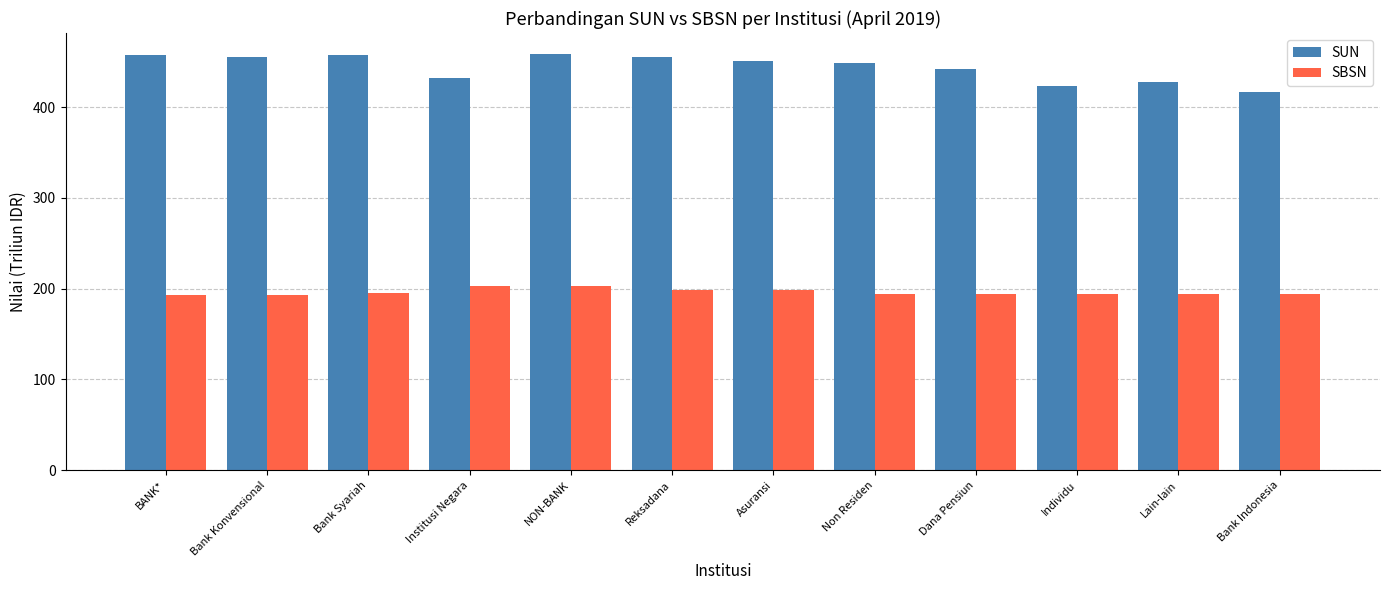

At Non Residen, list the series in order from smallest to largest.

SBSN, SUN